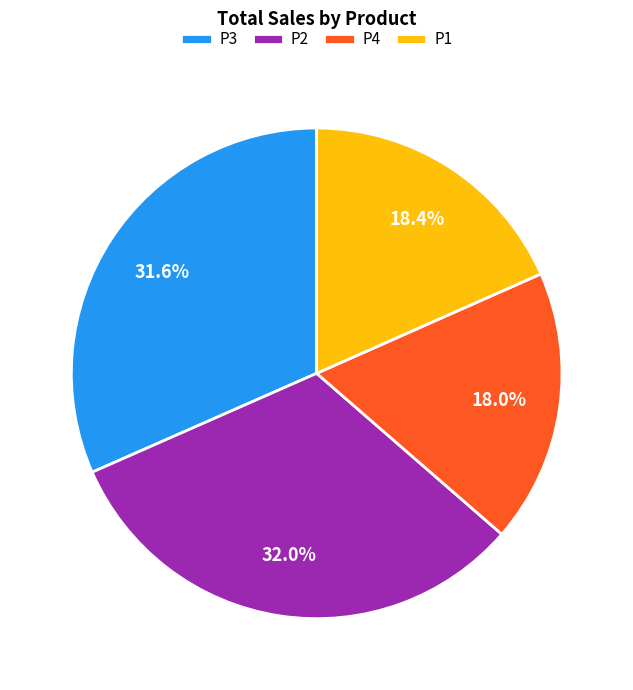

How many slices are in this pie chart?

4